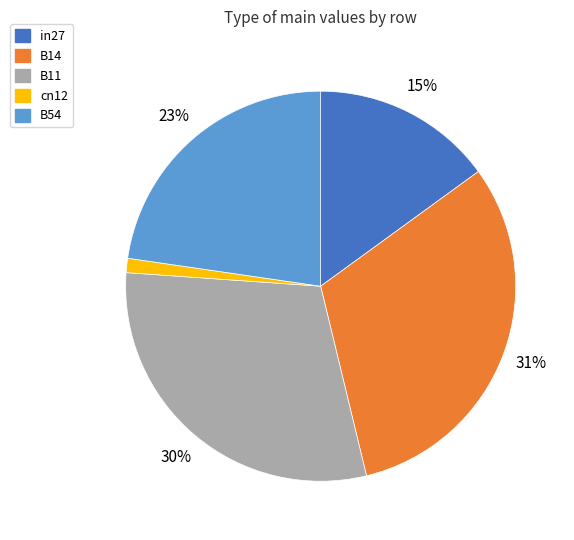

True or false: B11 accounts for 30% of the total.

True